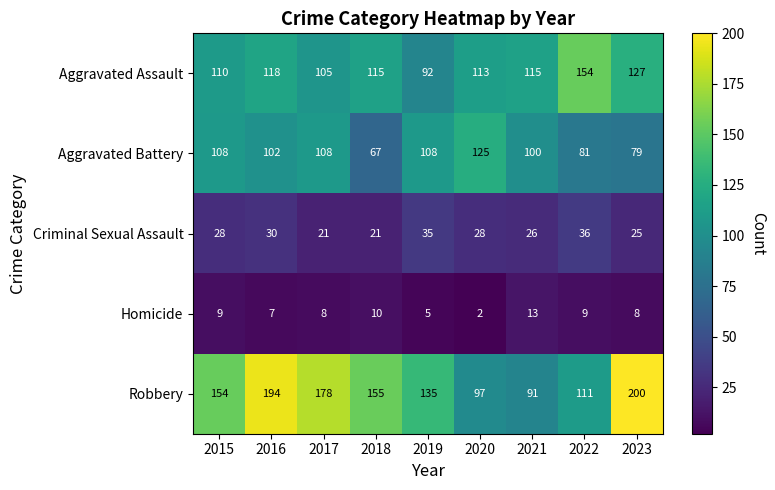

Which series has the largest range (max minus min)?

Robbery